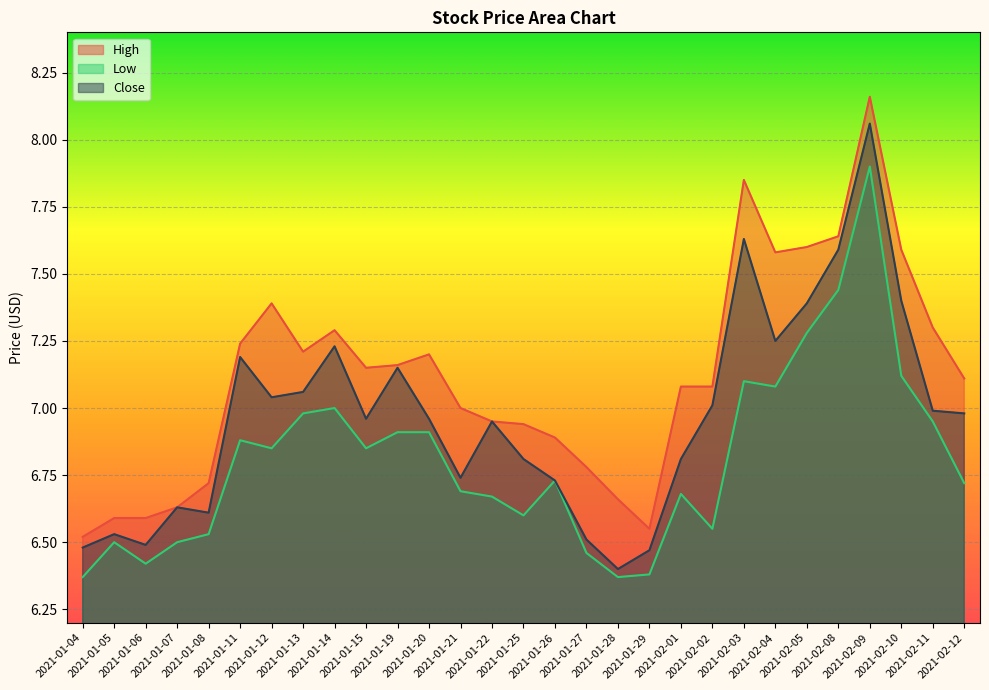

What position from the left is 2021-01-13?

8